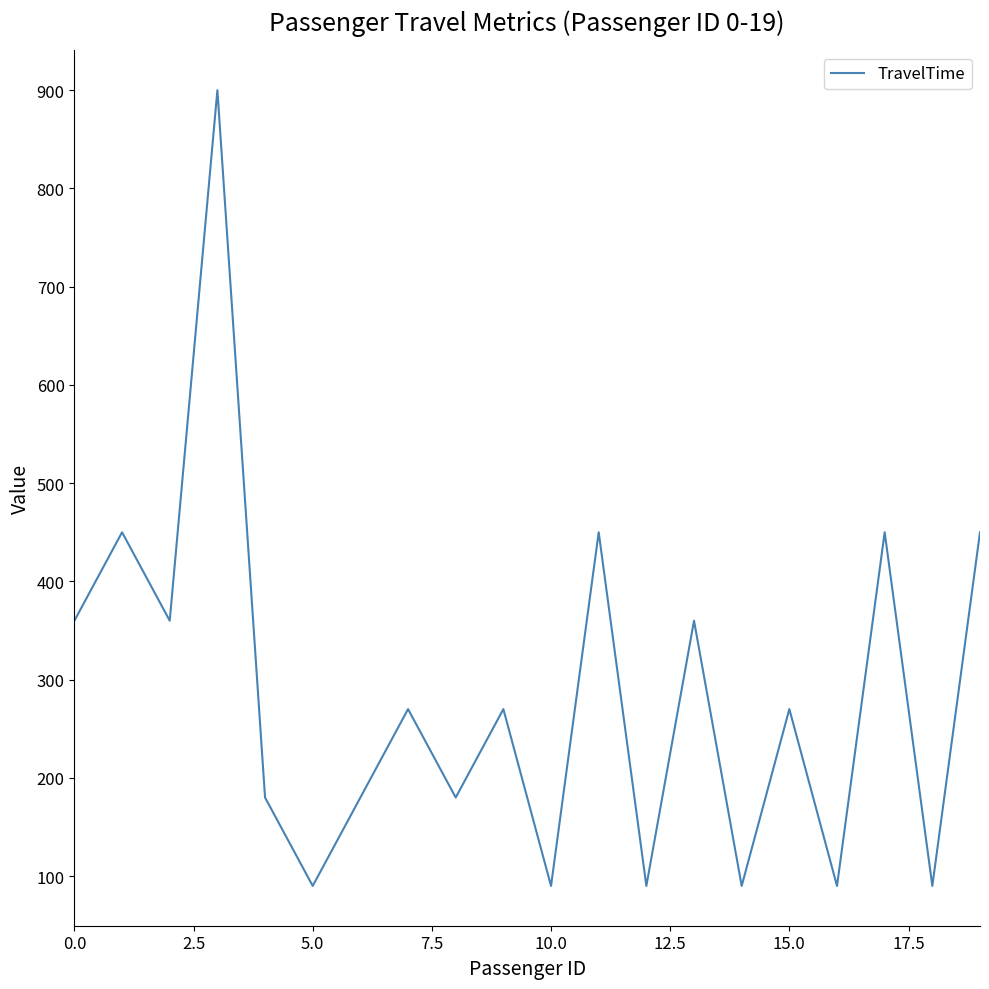

What is the difference between the maximum and minimum values?

810.0